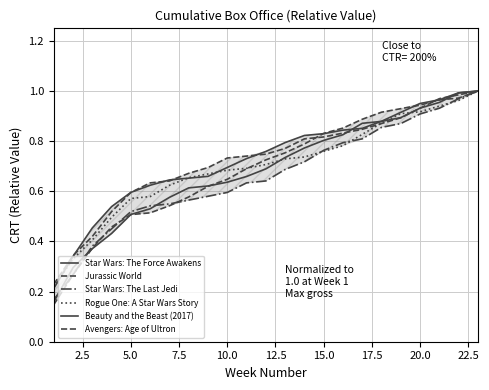

Reading right to left, extract all data points from this chart.

Star Wars: The Force Awakens: 1.0	1.0	1.0	0.9	0.9	0.9	0.9	0.8	0.8	0.8	0.7	0.7	0.7	0.6	0.6	0.6	0.6	0.5	0.5	0.4	0.4	0.3	0.2
Jurassic World: 1.0	1.0	1.0	0.9	0.9	0.9	0.8	0.8	0.8	0.8	0.8	0.7	0.7	0.7	0.7	0.7	0.6	0.6	0.6	0.5	0.4	0.3	0.2
Star Wars: The Last Jedi: 1.0	1.0	0.9	0.9	0.9	0.9	0.8	0.8	0.8	0.7	0.7	0.6	0.6	0.6	0.6	0.6	0.5	0.5	0.5	0.5	0.4	0.3	0.2
Rogue One: A Star Wars Story: 1.0	1.0	0.9	0.9	0.9	0.9	0.8	0.8	0.8	0.7	0.7	0.7	0.7	0.7	0.7	0.7	0.6	0.6	0.6	0.5	0.4	0.3	0.2
Beauty and the Beast (2017): 1.0	1.0	1.0	1.0	0.9	0.9	0.9	0.8	0.8	0.8	0.8	0.8	0.7	0.7	0.7	0.7	0.6	0.6	0.6	0.5	0.5	0.3	0.2
Avengers: Age of Ultron: 1.0	1.0	1.0	0.9	0.9	0.9	0.9	0.9	0.8	0.8	0.8	0.7	0.7	0.6	0.6	0.6	0.5	0.5	0.5	0.5	0.4	0.3	0.1